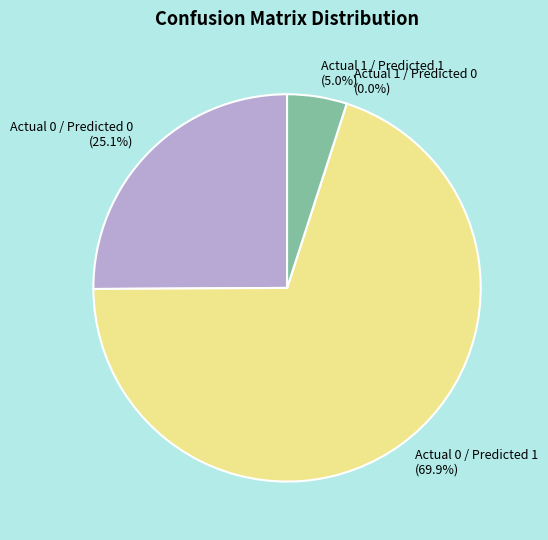

Is it true that Actual 1 / Predicted 0 is 0% of the pie?

True